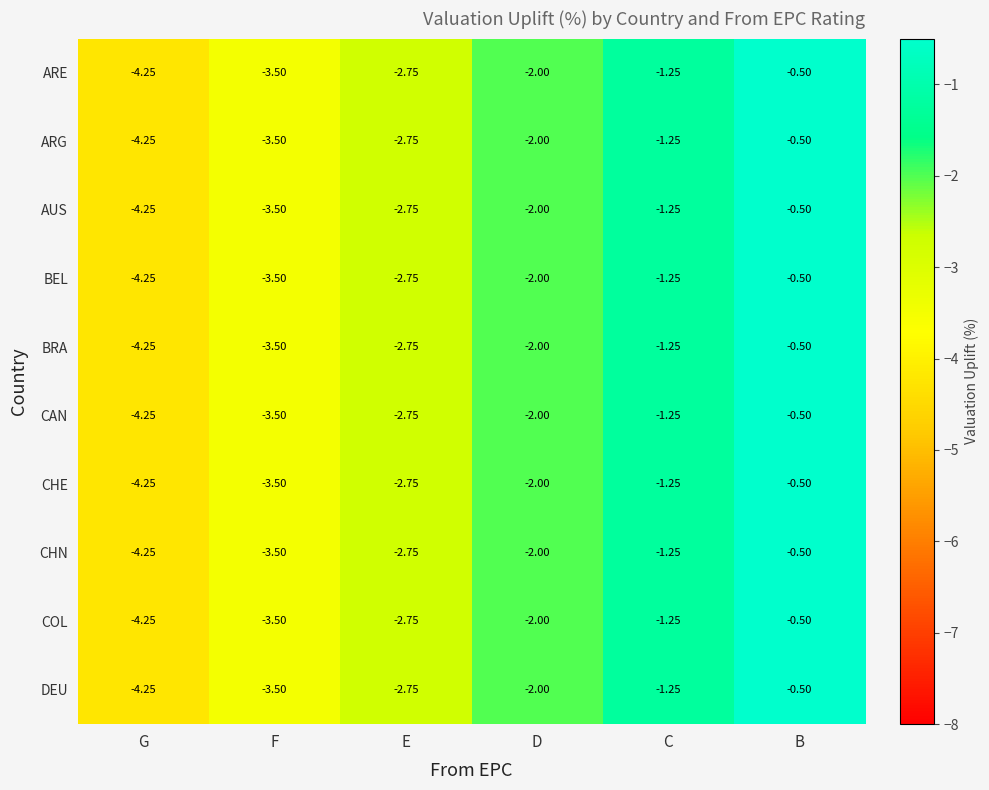

At which label is CAN closest to -2?

D